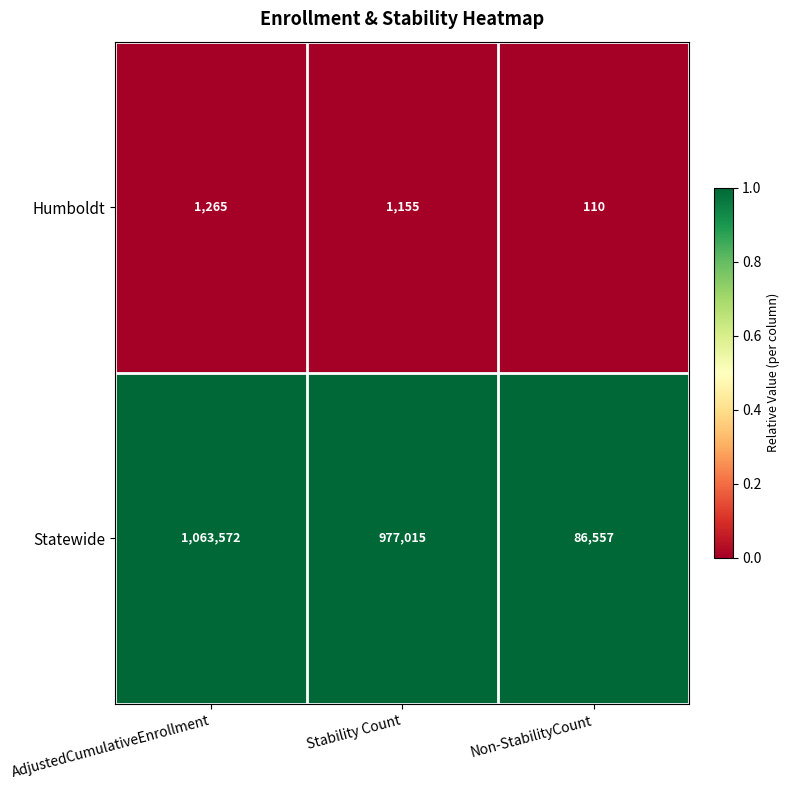

Reading left to right, what are all the values shown in this chart?

Humboldt: AdjustedCumulativeEnrollment=1265	Stability Count=1155	Non-StabilityCount=110
Statewide: AdjustedCumulativeEnrollment=1063572	Stability Count=977015	Non-StabilityCount=86557